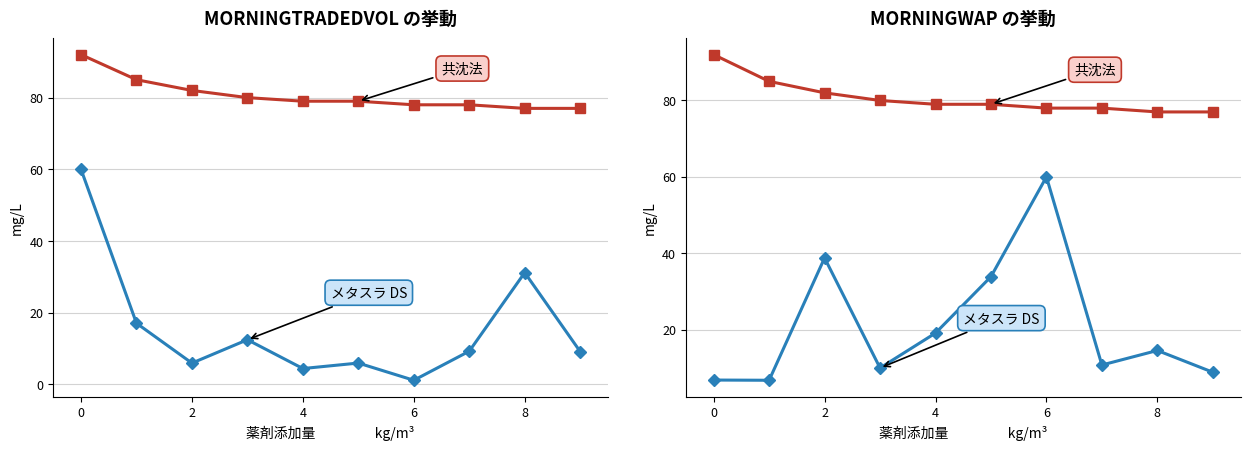

Does the chart have visible grid lines?

Yes